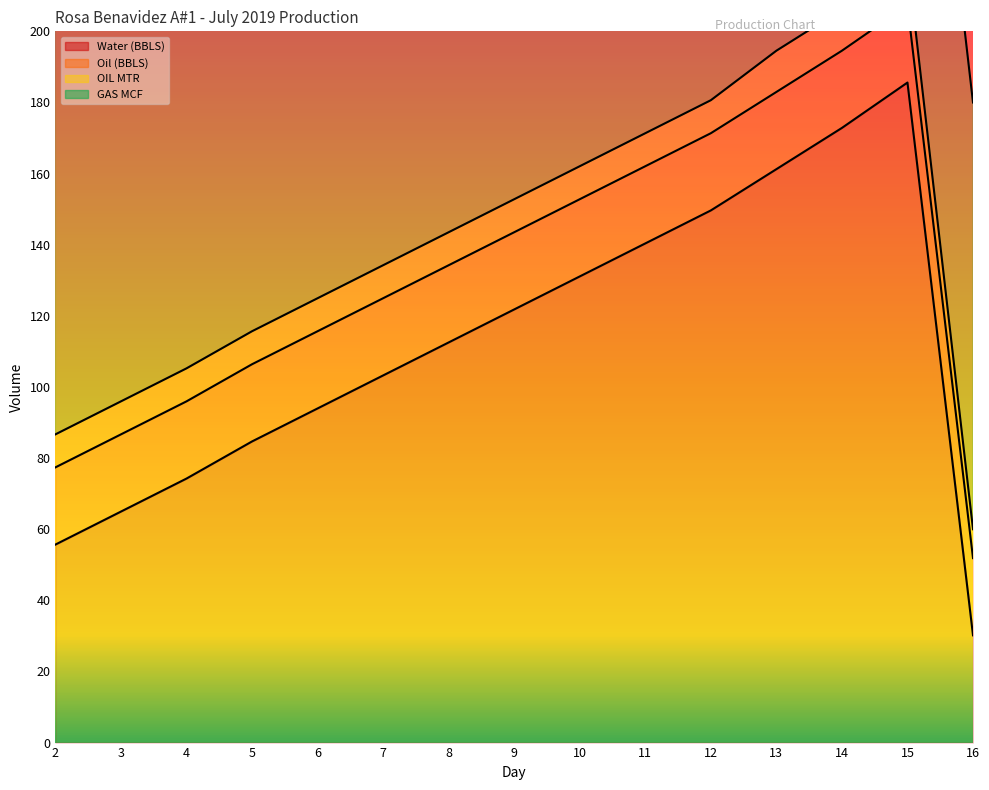

True or false: Water (BBLS) and Oil (BBLS) intersect in this chart.

False